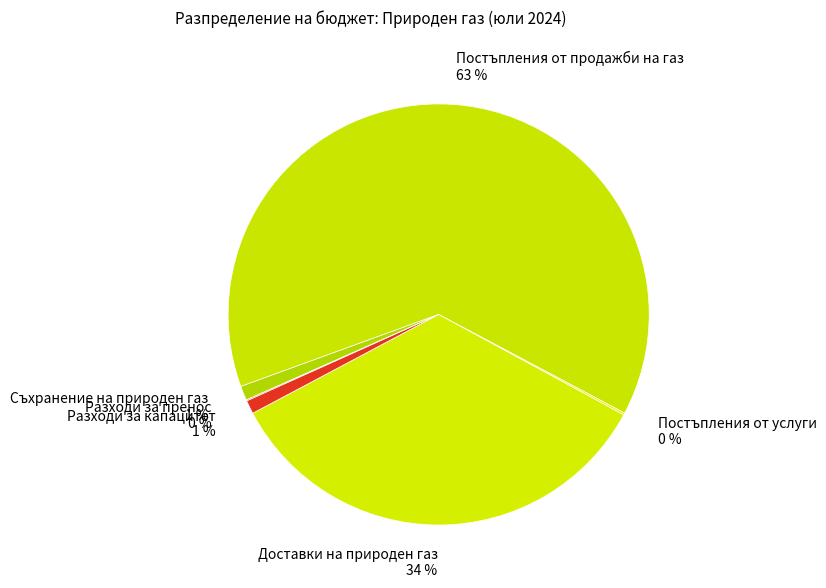

Which category has the biggest portion of the pie?

Постъпления от продажби на газ